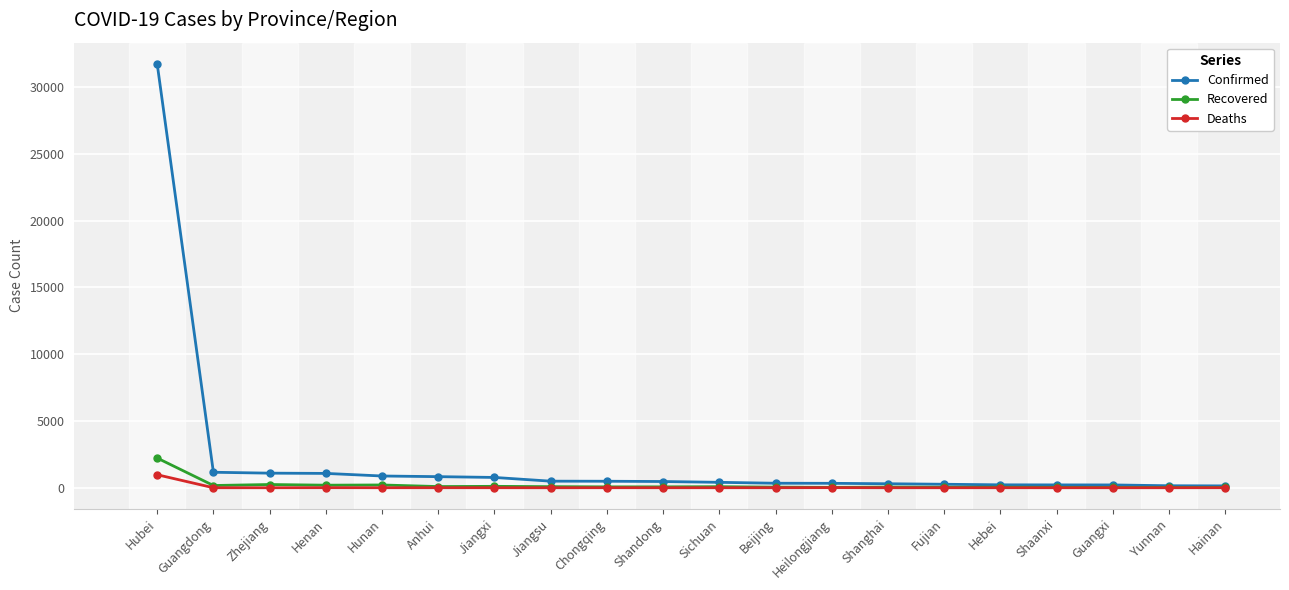

What is the difference between the Deaths values at Hebei and Jiangxi?

1